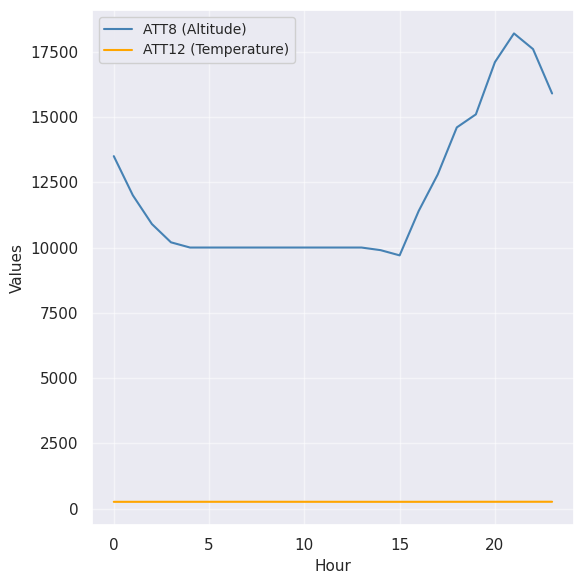

What is the maximum value shown in the chart?

18200.0